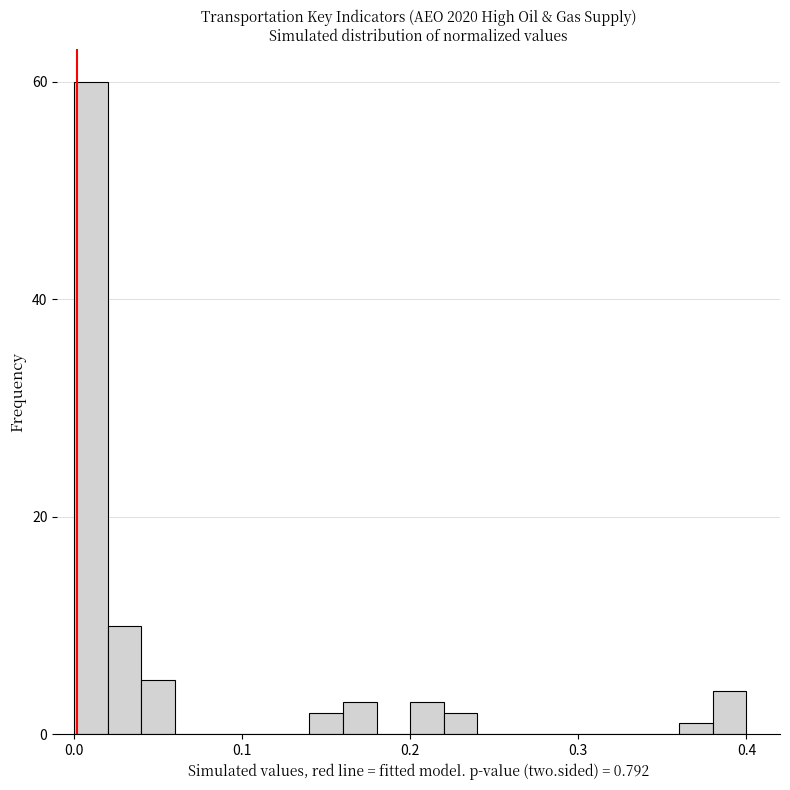

Around what value on the x-axis is the tallest bar? Give the approximate position of its centre, as read against the axis.

0.01